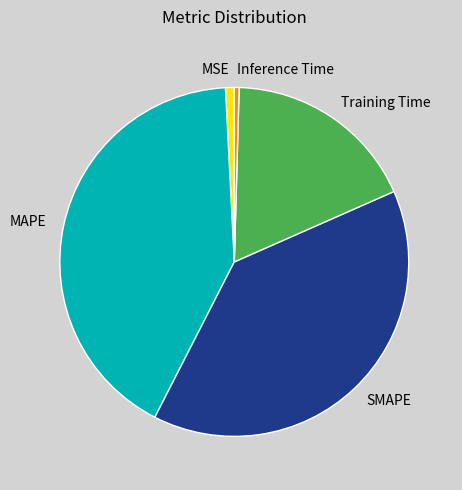

Does any single category account for the majority?

No